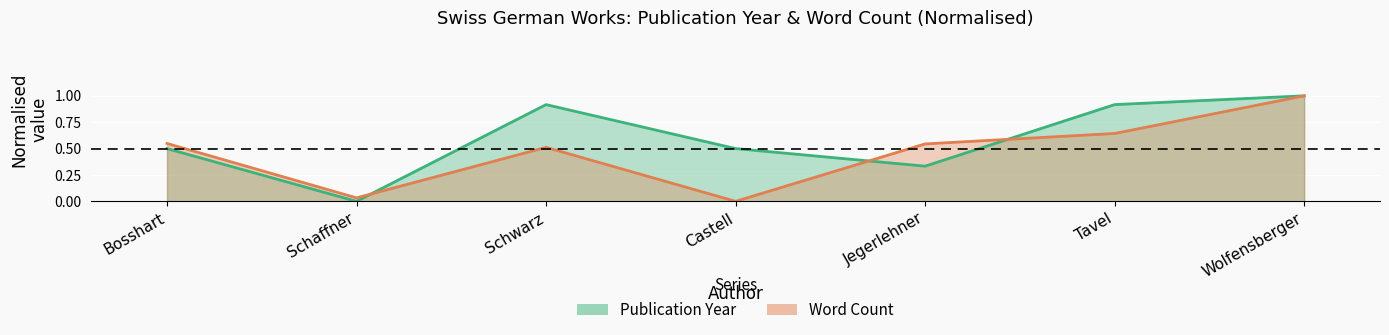

At which category does Word Count reach its first local peak?

Schwarz